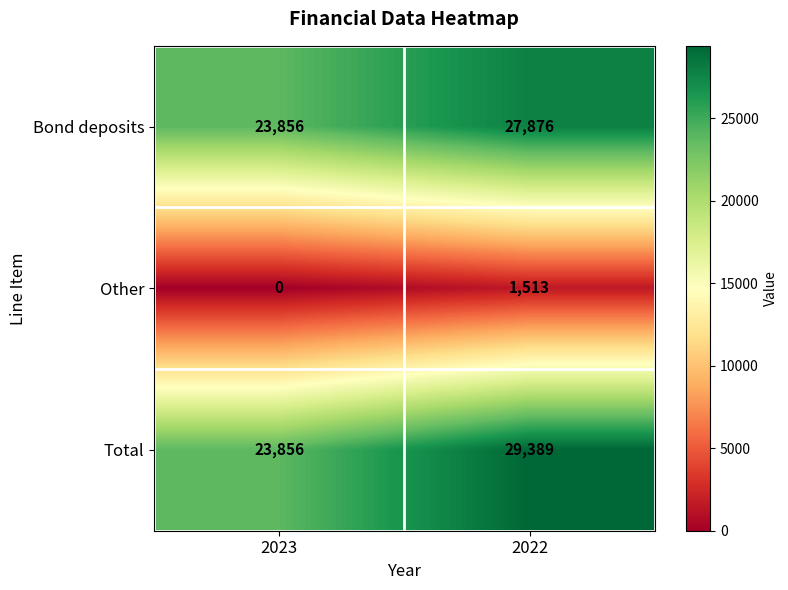

What is the difference between the highest and lowest values at 2023?

23856